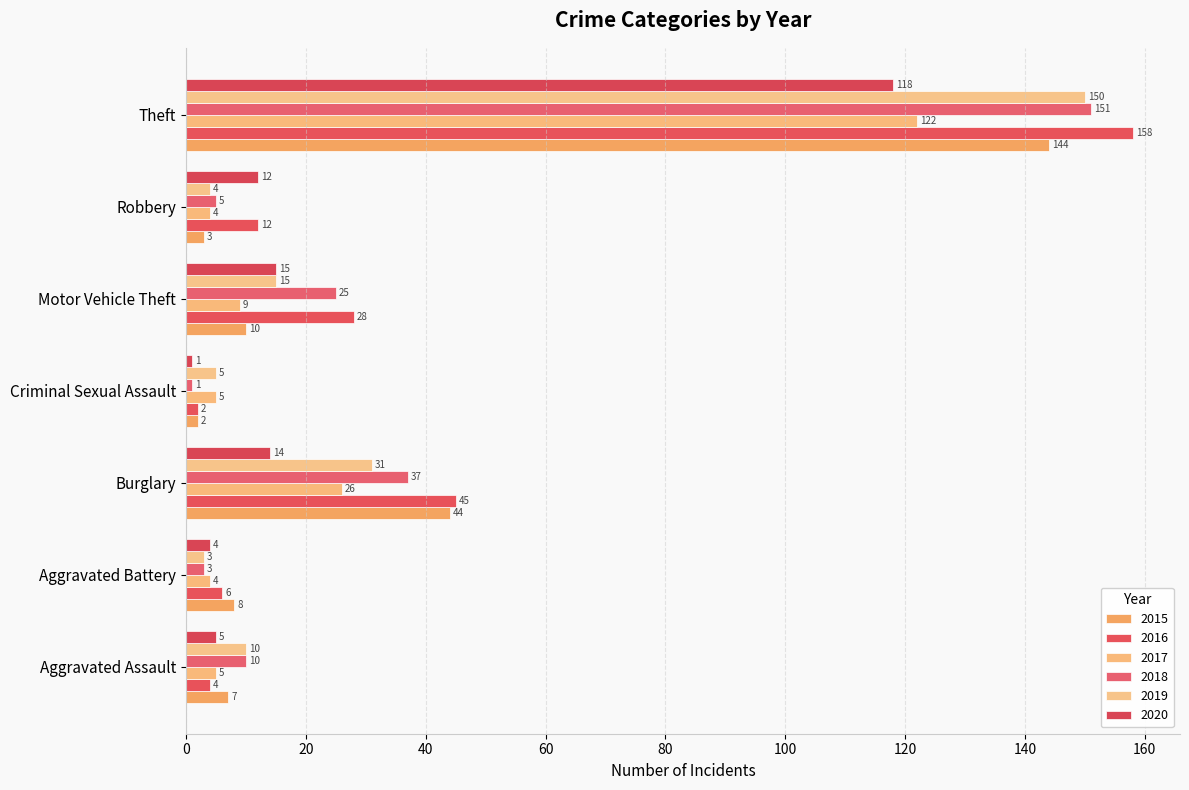

Which series has the largest range (max minus min)?

2016